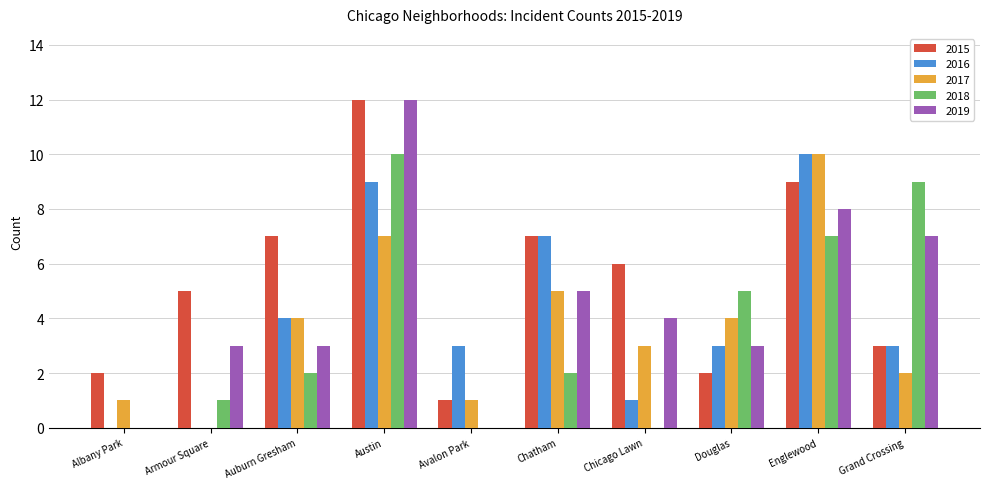

At which category is the sum across all series the highest?

Austin